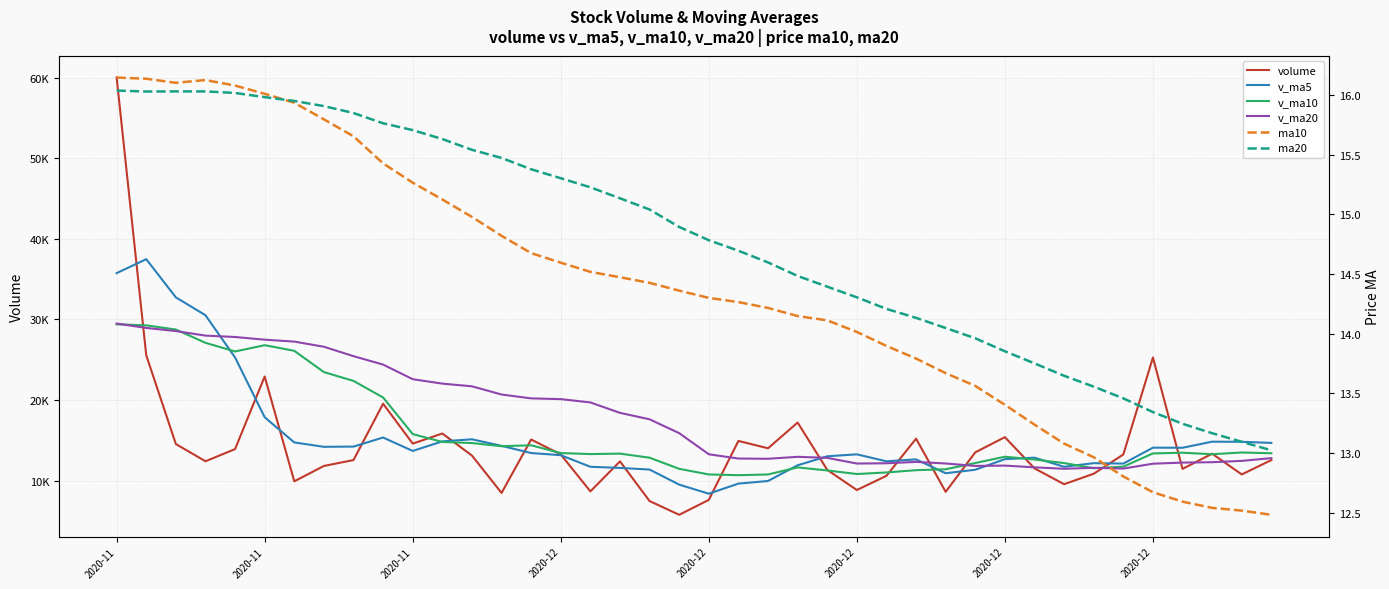

What are all the series names shown in the legend?

volume, v_ma5, v_ma10, v_ma20, ma10, ma20